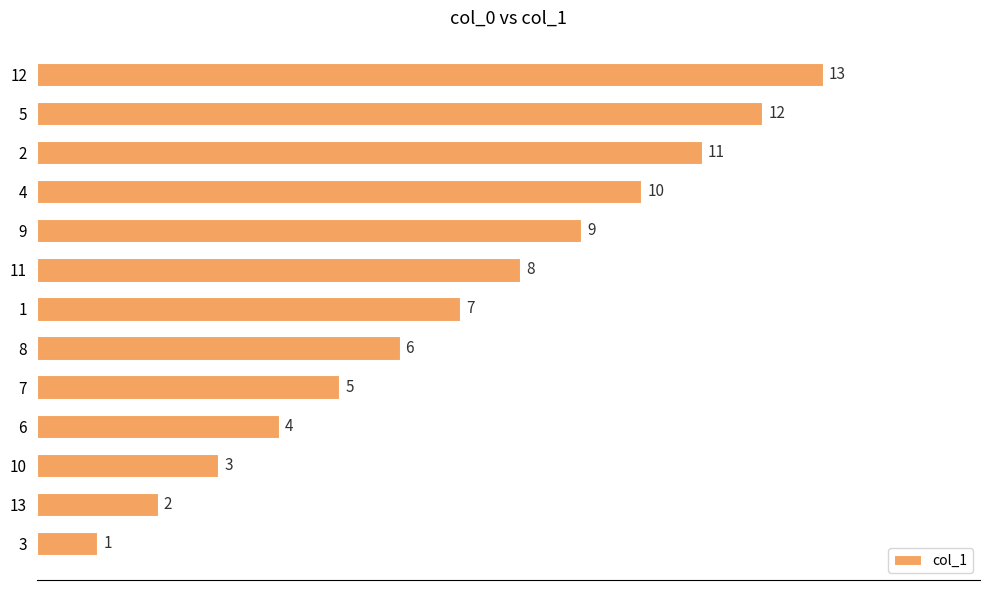

Read the value at 10.

3